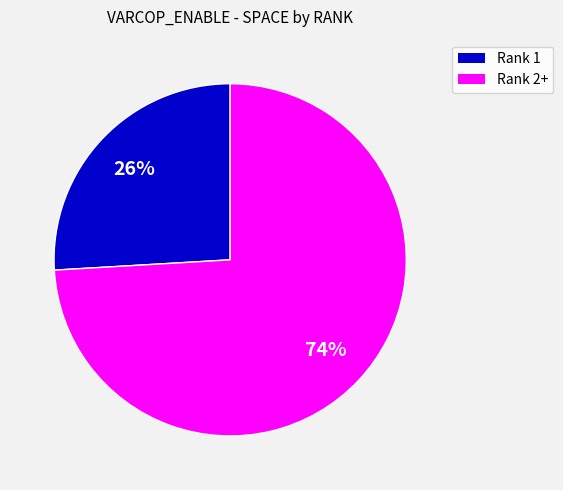

Count the number of slices in the pie.

2